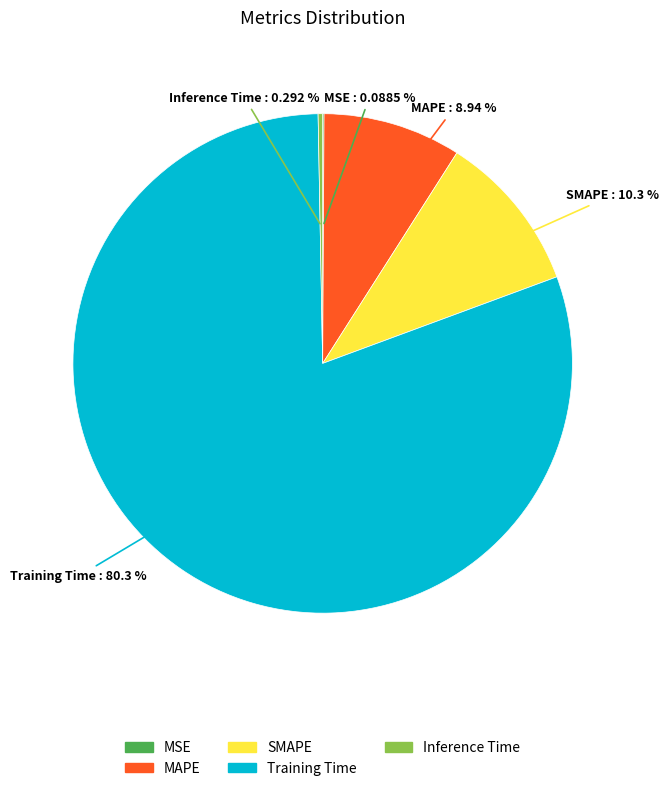

To the nearest percent, what percentage of the pie is MAPE?

9%